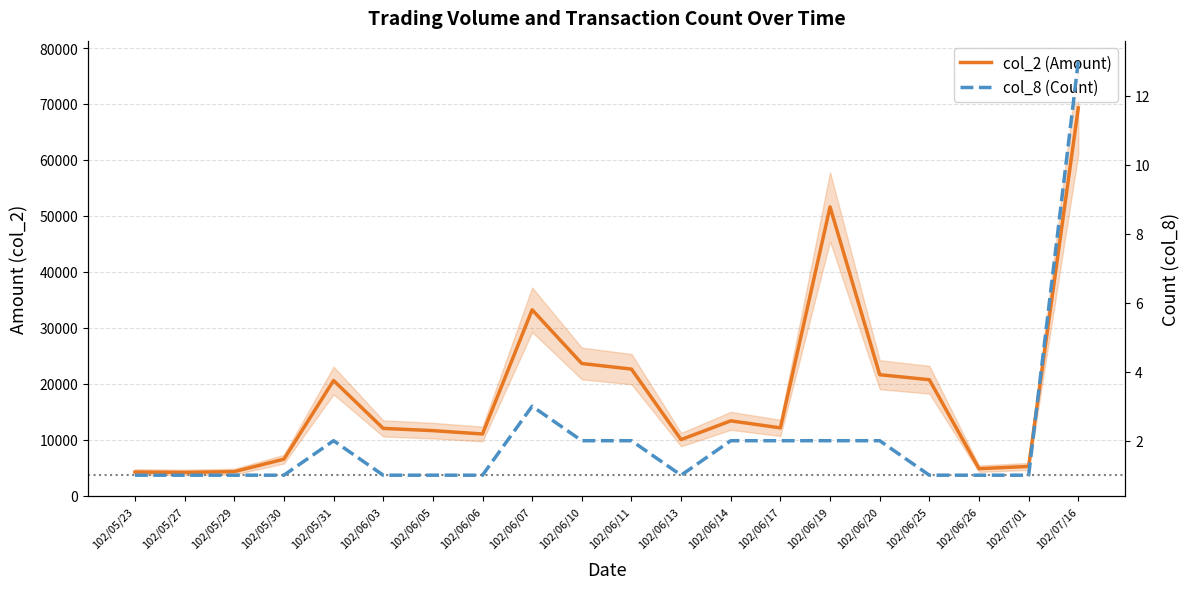

Rank the series by their average value, from highest to lowest.

col_2 (Amount), col_8 (Count)